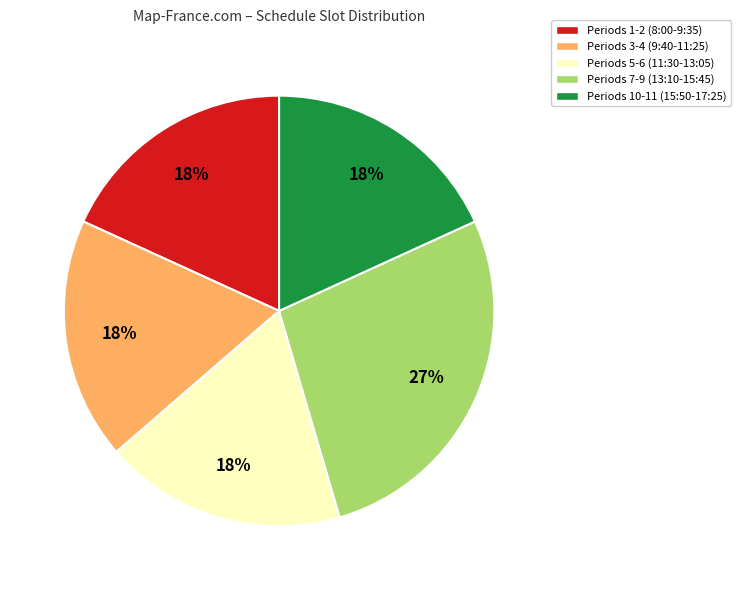

What percentage is the Periods 5-6 (11:30-13:05) slice, to the nearest percent?

18%